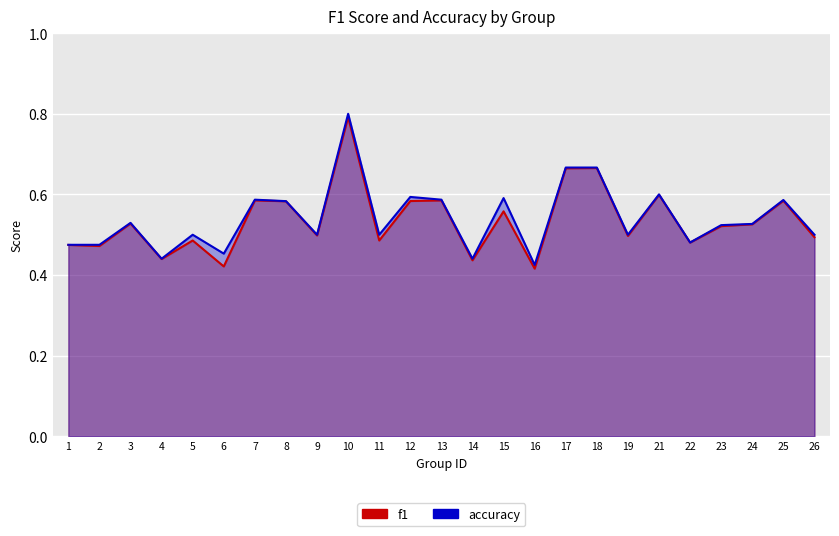

Rank the series by their maximum value, from highest to lowest.

accuracy, f1